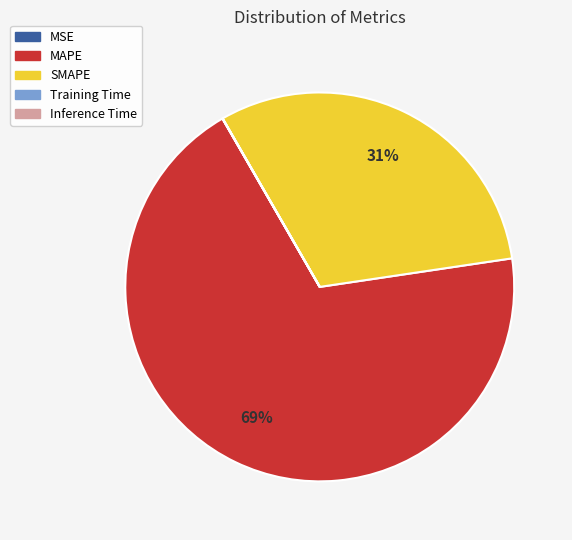

Which slice is the largest?

MAPE